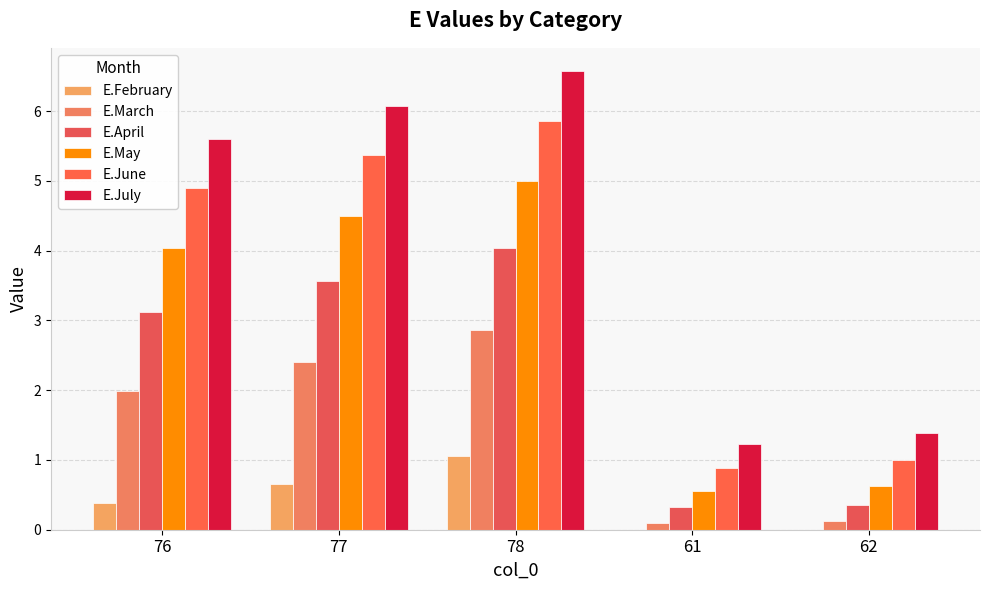

How many values in the E.June series exceed 4?

3